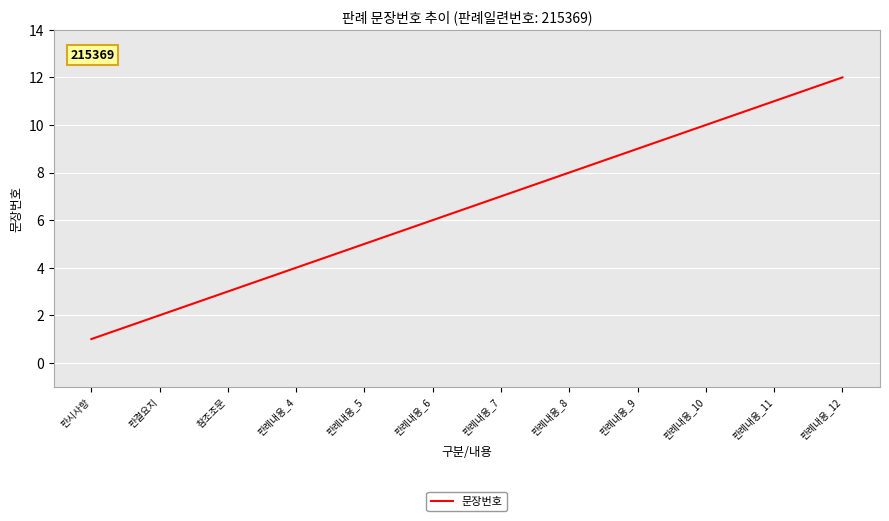

Which category has the highest value across all series?

판례내용_12